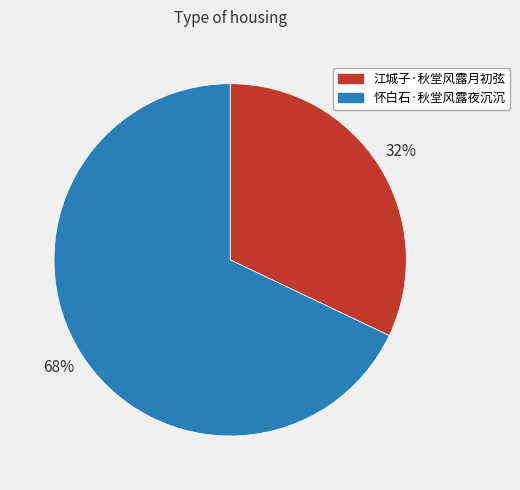

Count the number of slices in the pie.

2